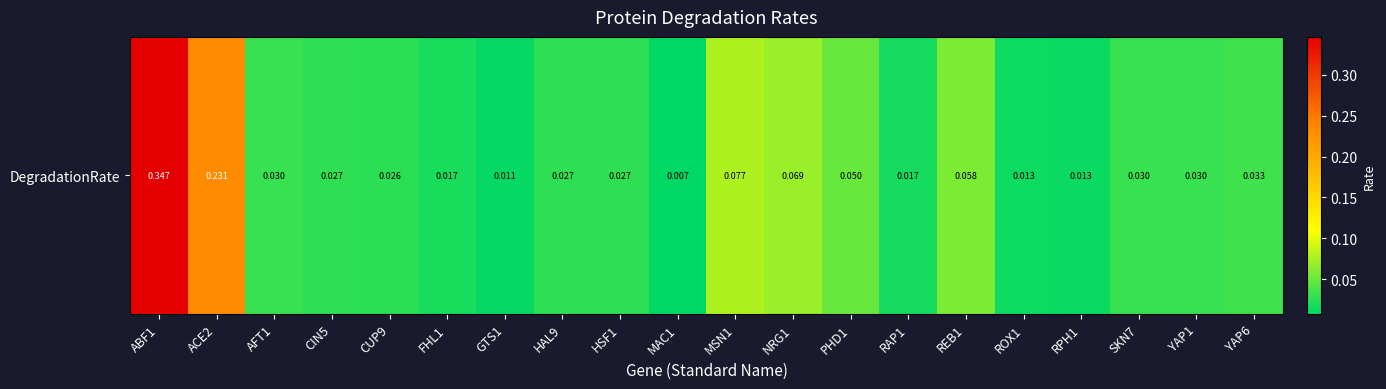

Rank the categories by value from lowest to highest.

MAC1, GTS1, RPH1, ROX1, RAP1, FHL1, CUP9, CIN5, HAL9, HSF1, AFT1, SKN7, YAP1, YAP6, PHD1, REB1, NRG1, MSN1, ACE2, ABF1